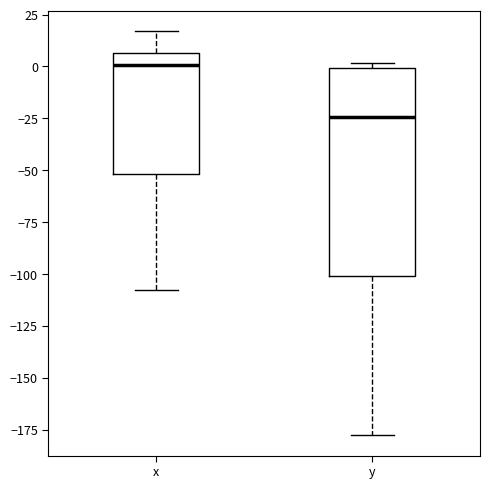

Where does the median line of the box for x sit on the y-axis? The values are not printed on the chart, so give them approximately, as read against the axis.

0